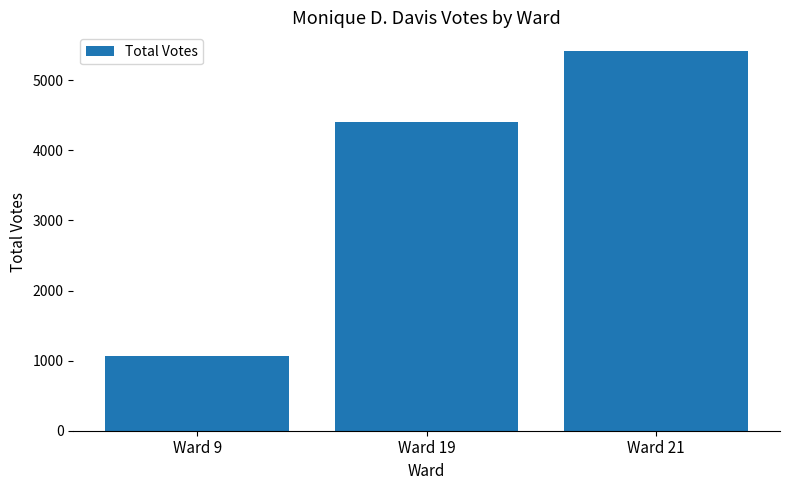

What is the maximum value shown in the chart?

5413